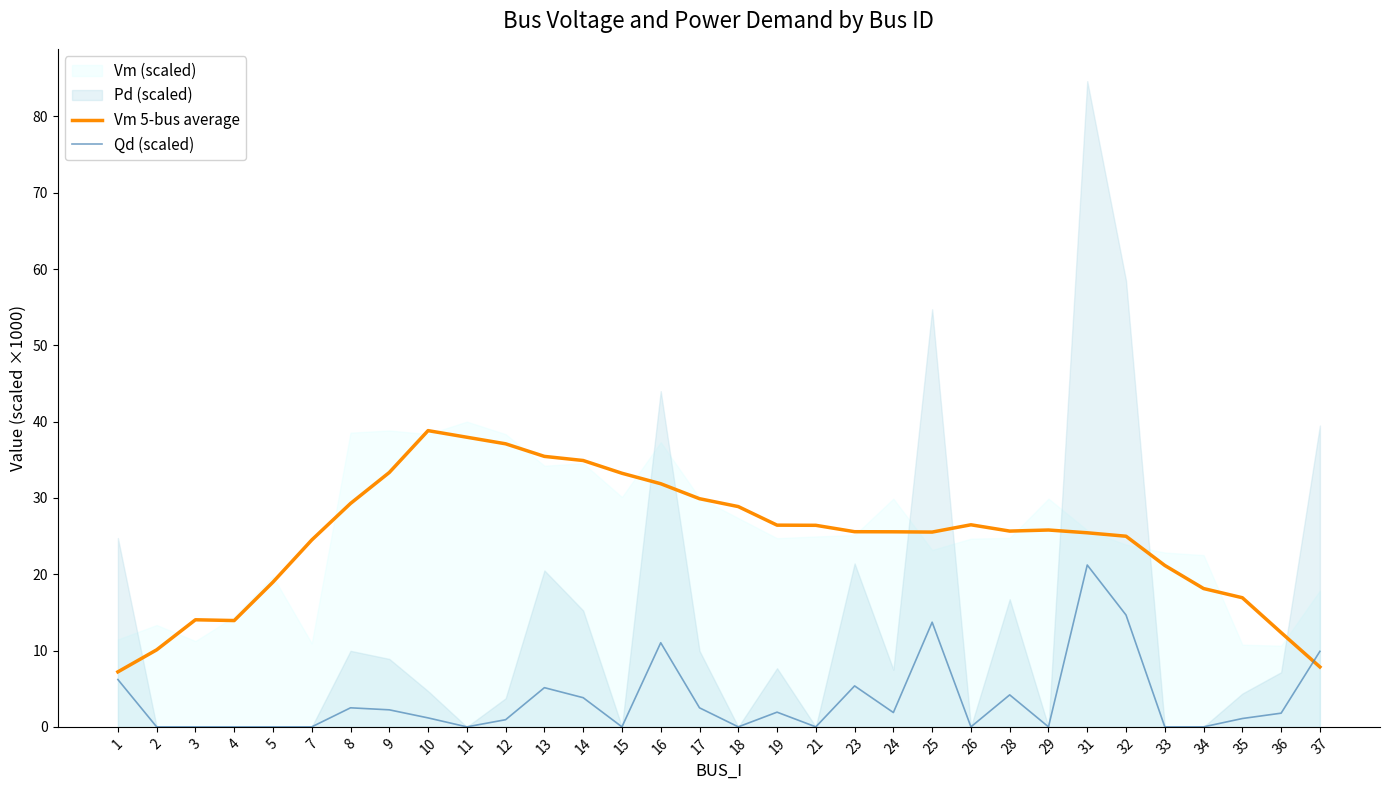

At which label does Qd (scaled) first exceed 1?

1